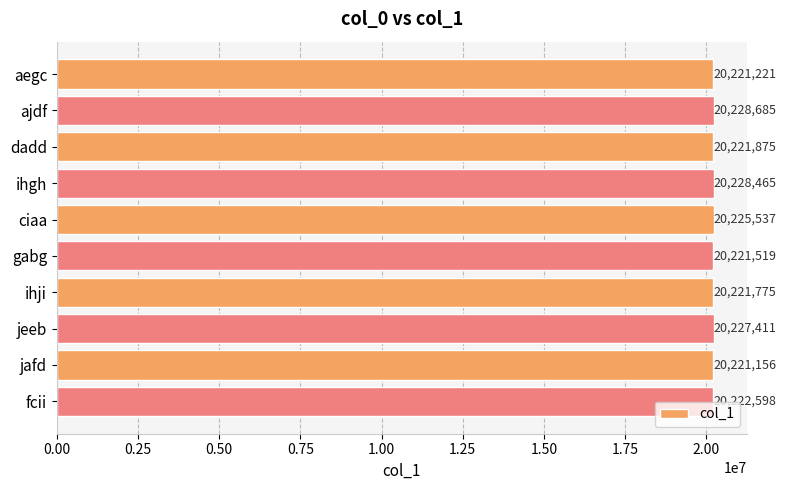

What is the maximum value shown in the chart?

20228685